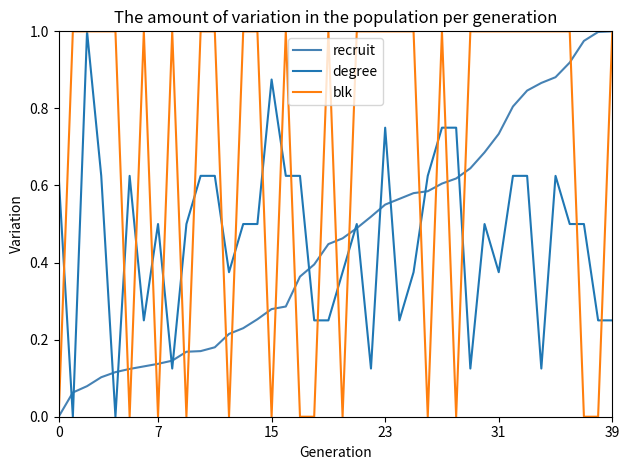

How many categories are shown in the chart?

40